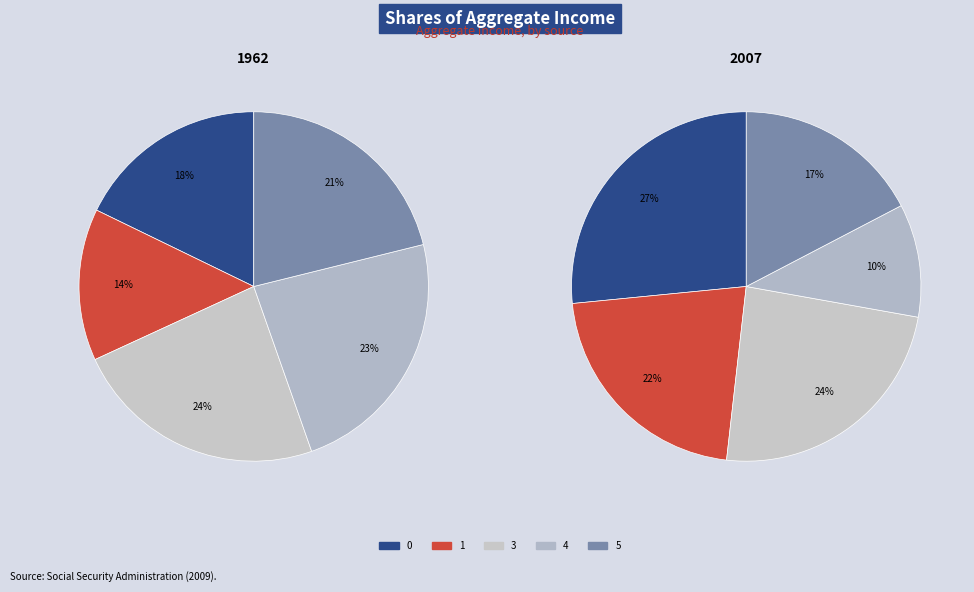

Is there a majority slice in this chart?

No